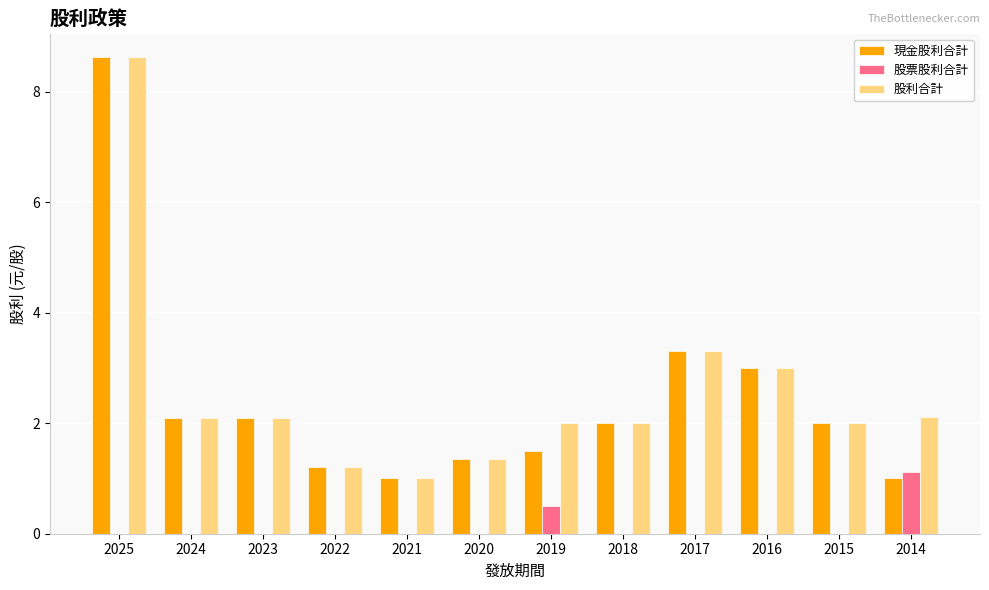

Are the bars horizontal?

No